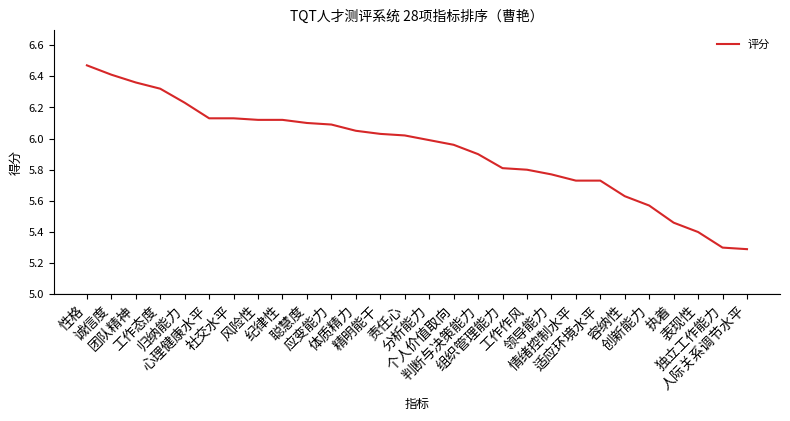

The chart shows a value of 6.1 at 心理健康水平. True or false?

True